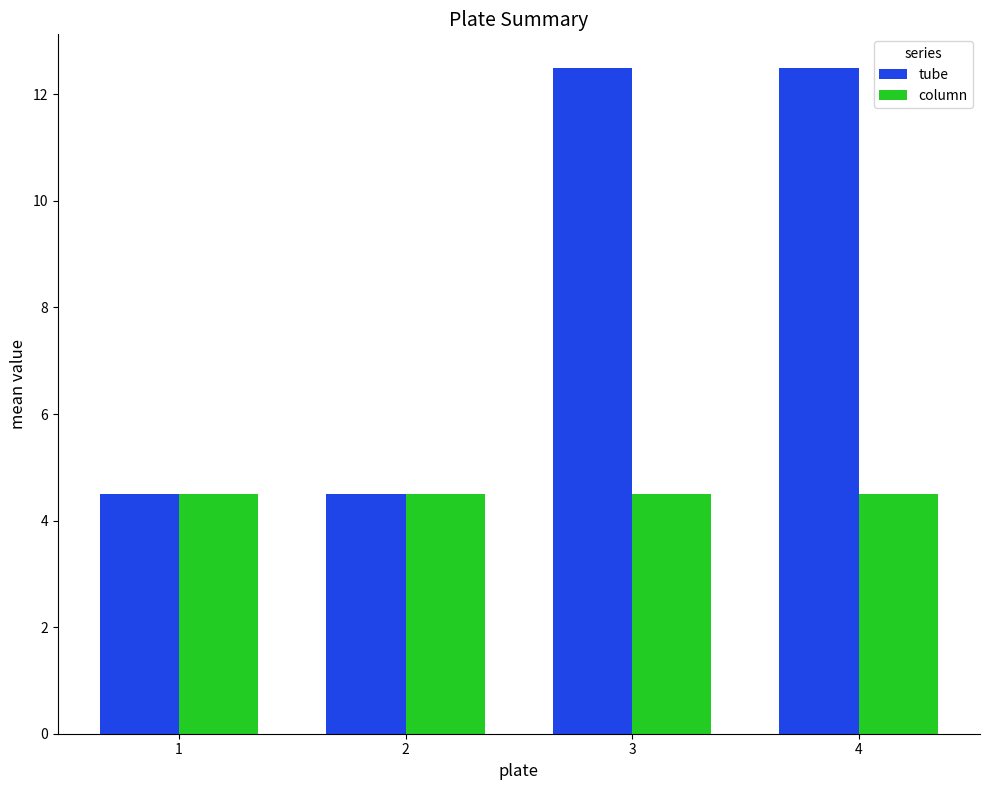

Is the value of column at 4 greater than the value of tube at 4?

No